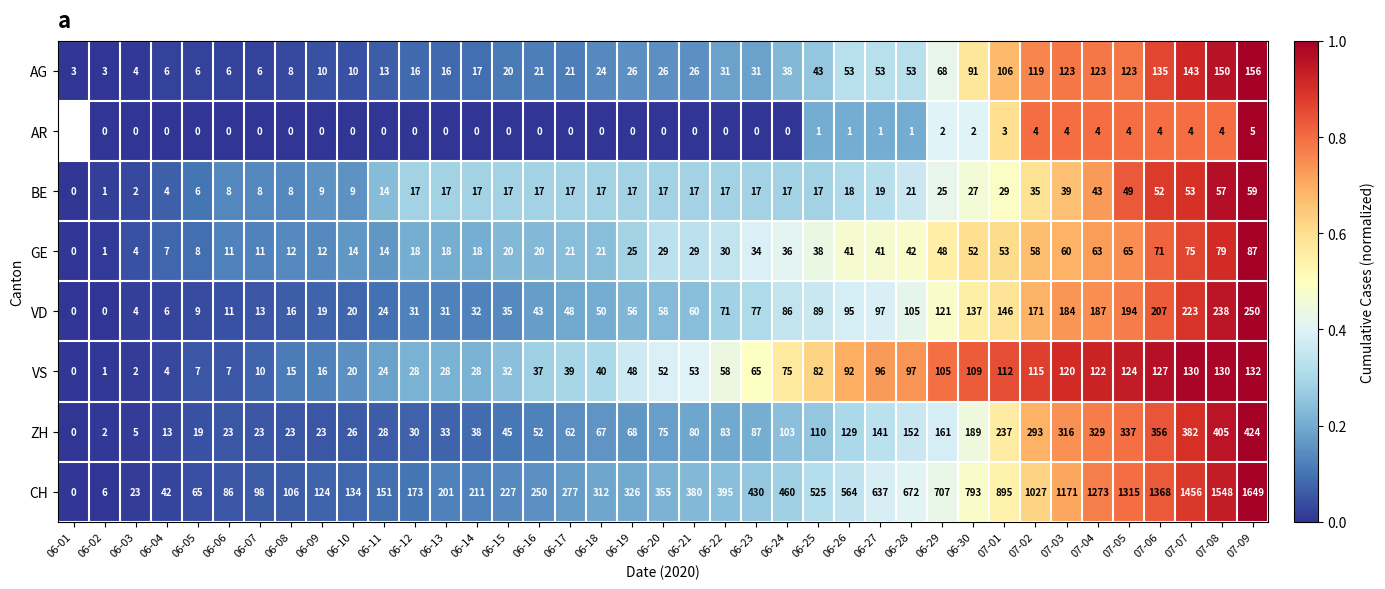

How many data points does each series have?

39